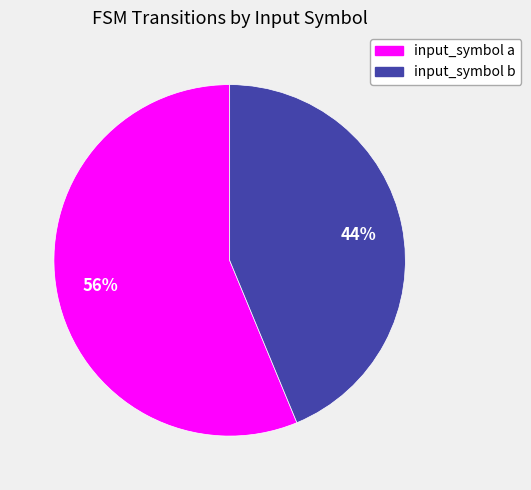

Which category has the biggest portion of the pie?

input_symbol a